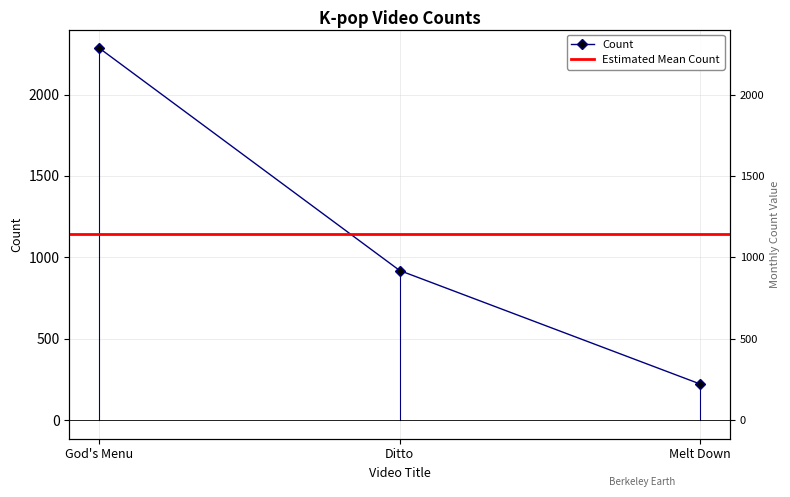

Where does the data first go above 919?

God's Menu